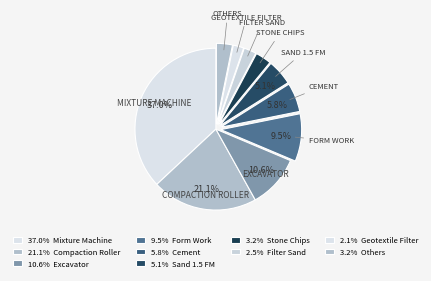

How many slices are in this pie chart?

10